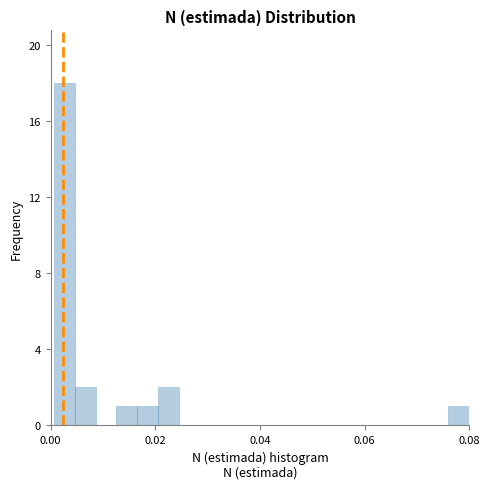

Read against the x-axis, roughly where is the centre of the tallest bar?

0.002